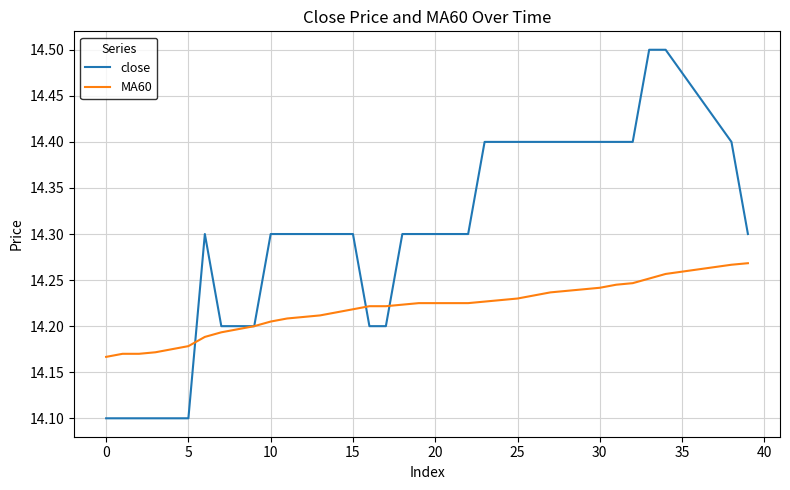

Which series has the largest total across all categories?

close